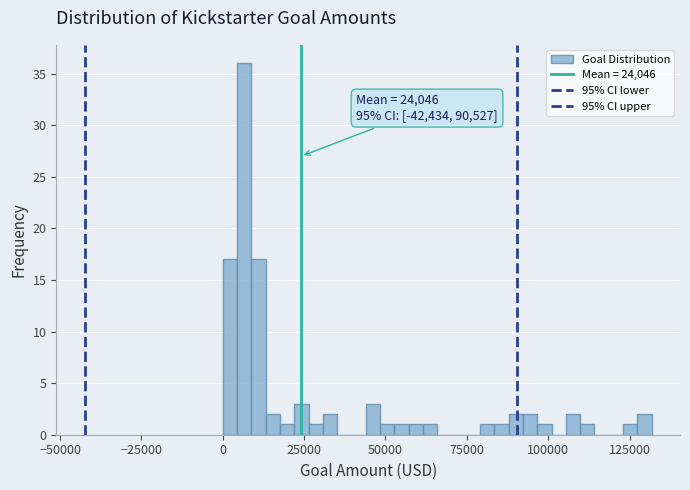

Around what value on the x-axis is the tallest bar? Give the approximate position of its centre, as read against the axis.

5000